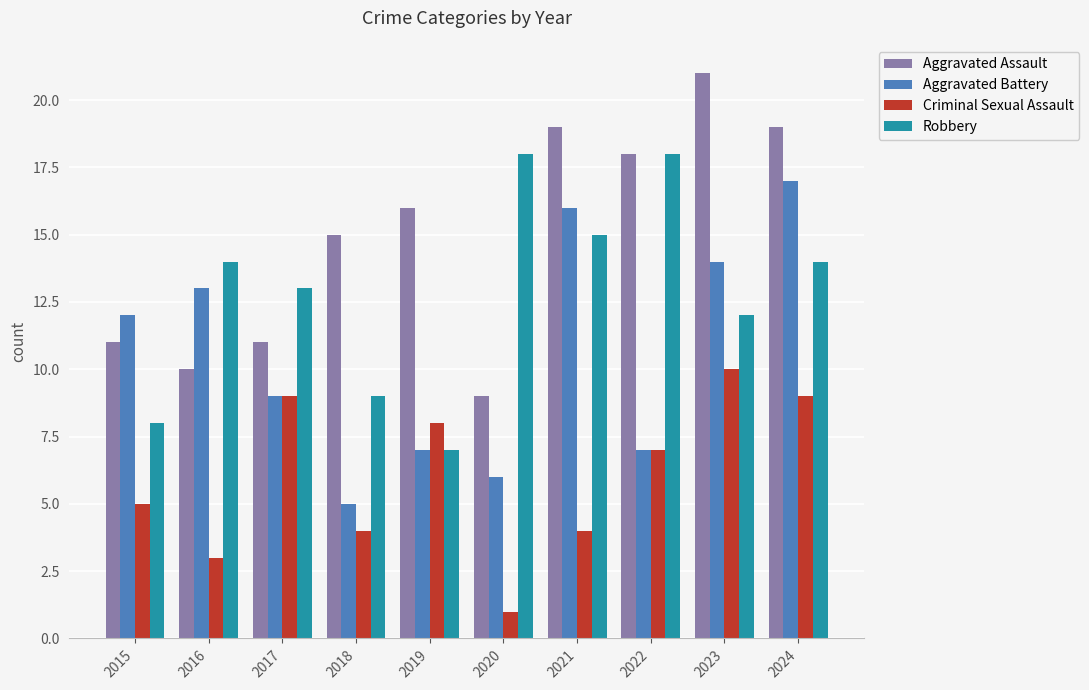

What is the minimum value for Aggravated Battery?

5